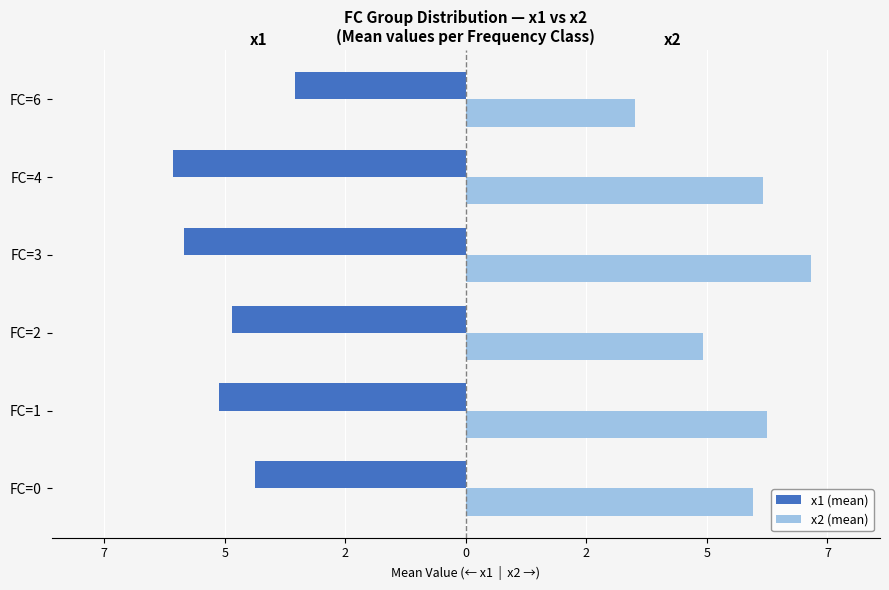

What are all the series names shown in the legend?

x1 (mean), x2 (mean)